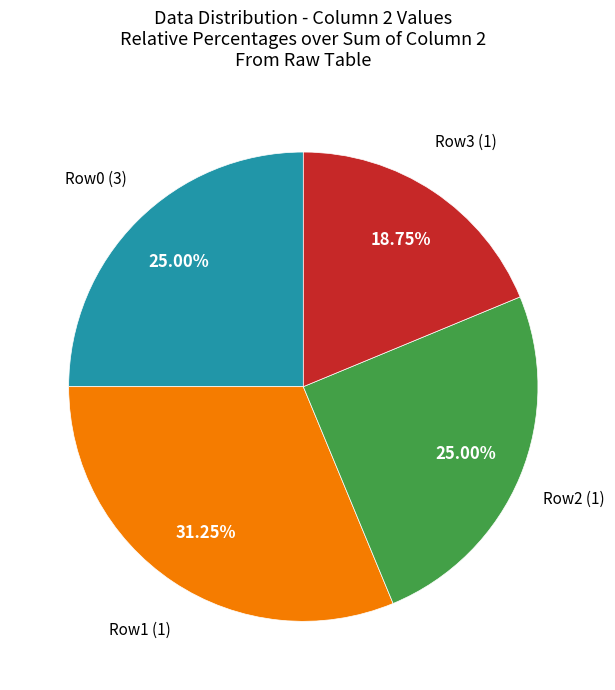

Does any single category account for the majority?

No